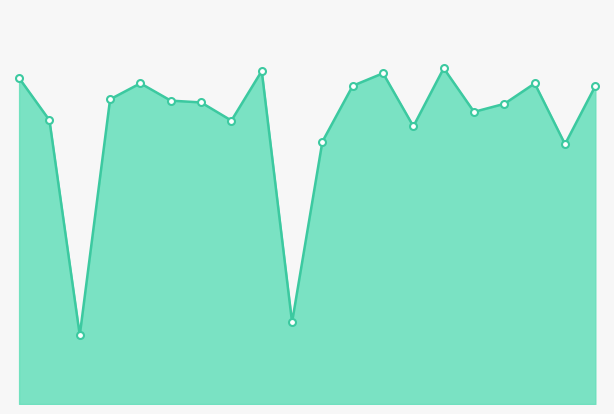

Is this an area chart (filled region under the line)?

Yes